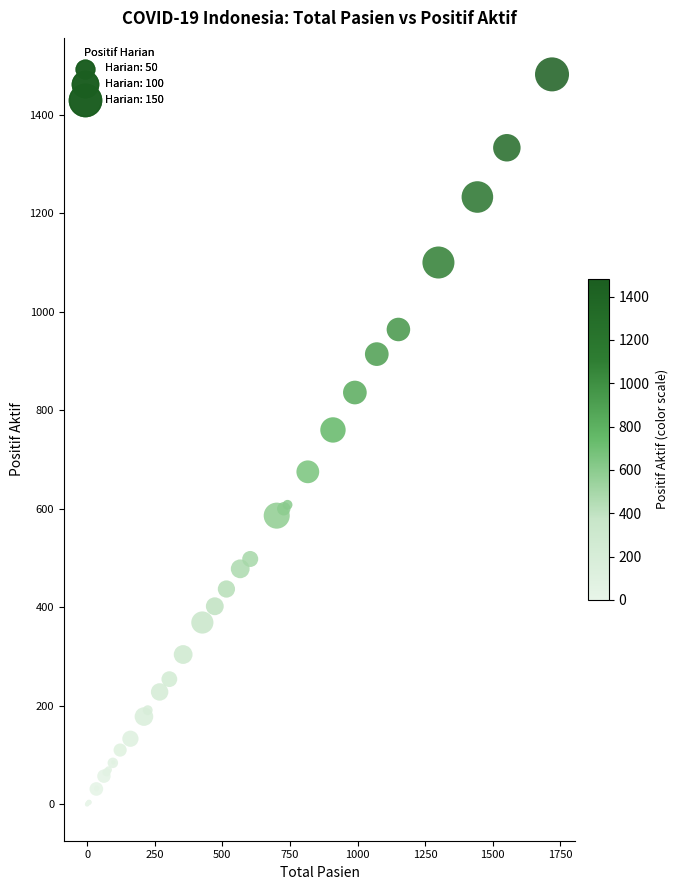

What Y value in the scatter plot is closest to 741?

760